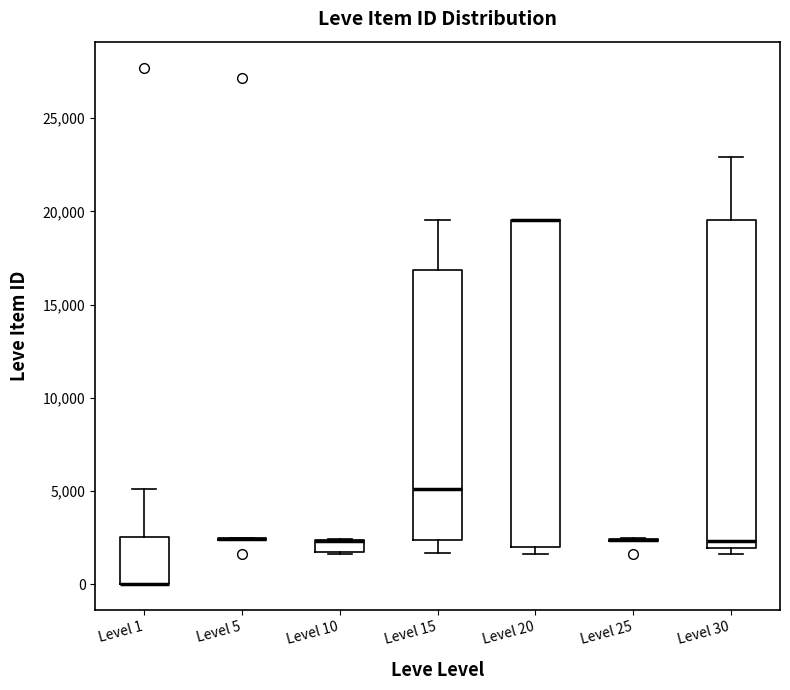

Where is the upper edge of the box for Level 20 on the y-axis? The values are not printed on the chart, so give them approximately, as read against the axis.

19500